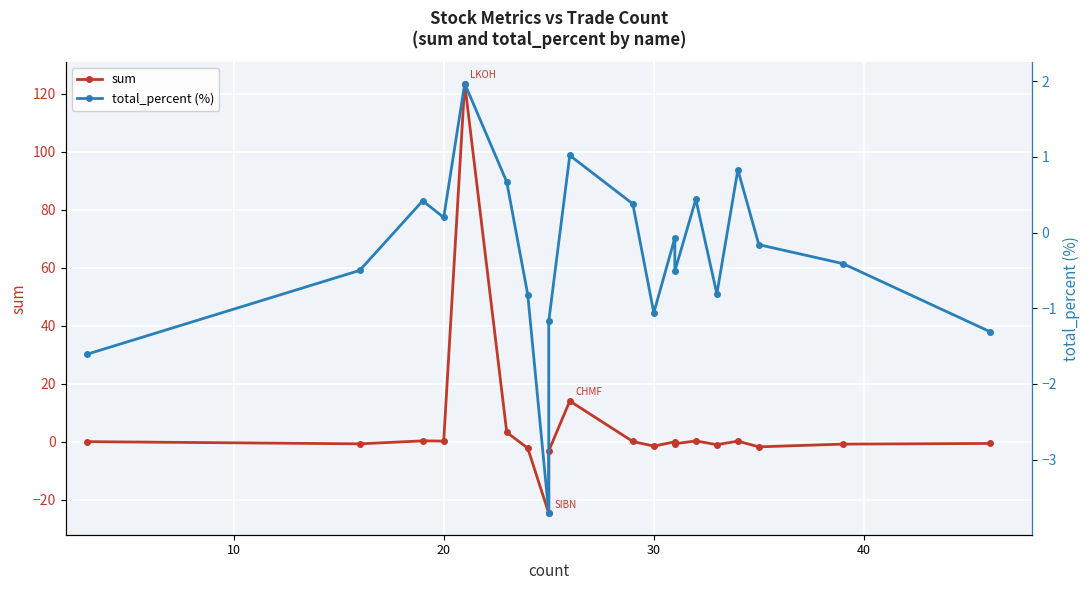

Which series has the largest range (max minus min)?

sum